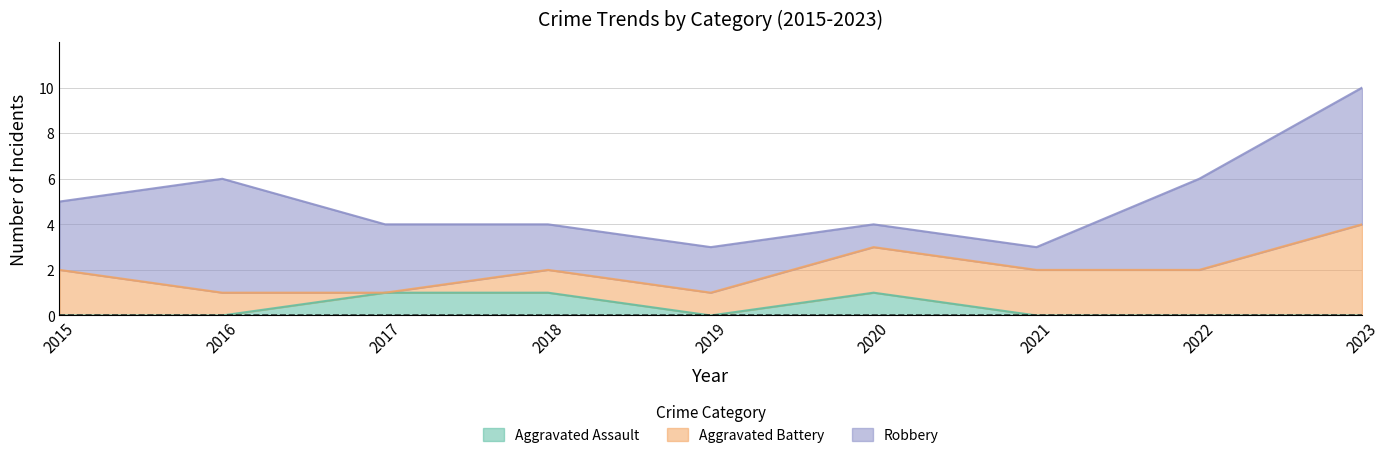

How many times do Aggravated Assault and Aggravated Battery cross each other?

1